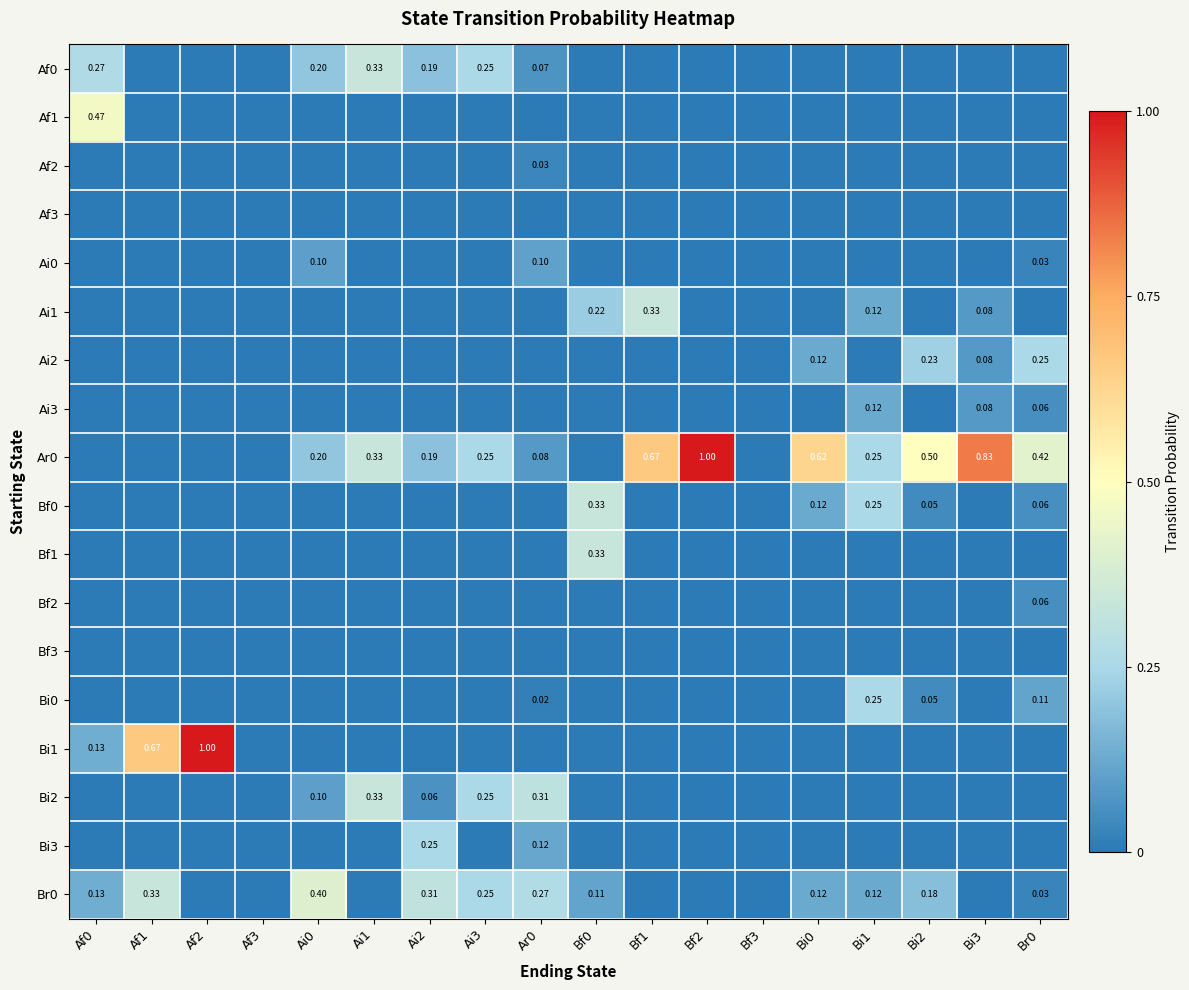

What is the difference between the highest and lowest values at Bf2?

1.0